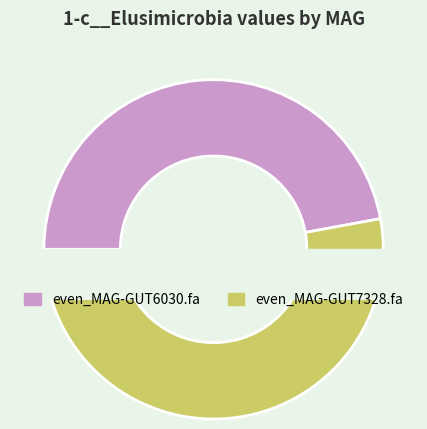

What percentage is the even_MAG-GUT6030.fa slice, to the nearest percent?

47%